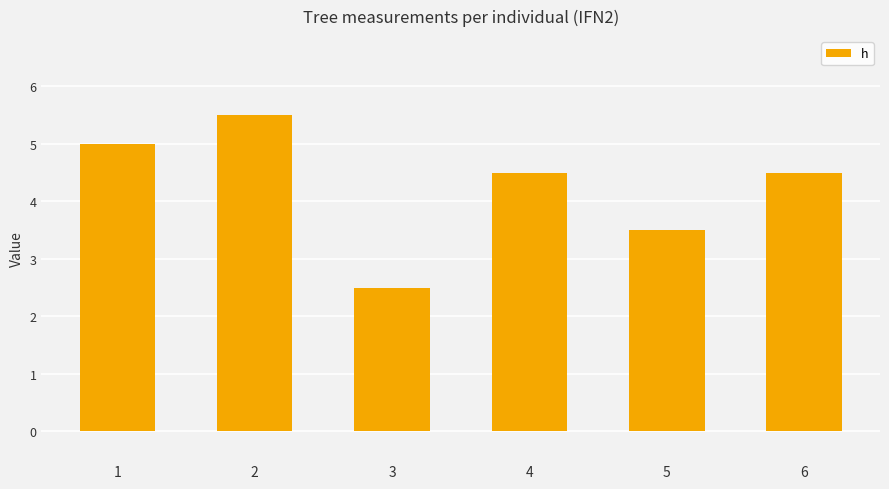

At which label does the data first exceed 4?

1